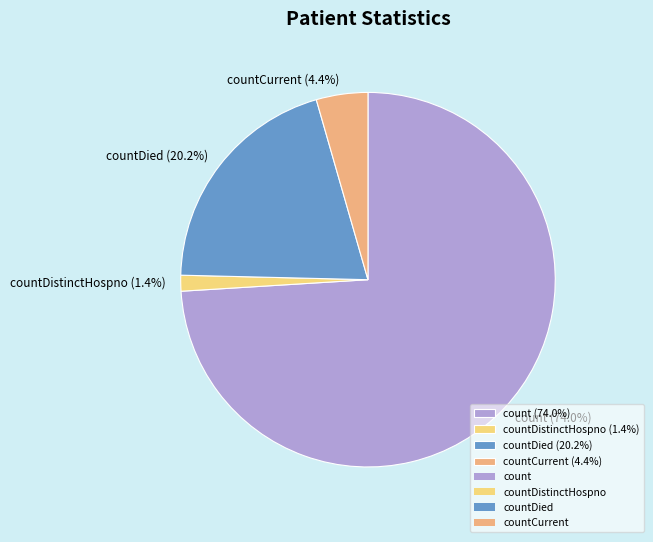

Which slice represents more than half of the pie?

count (74.0%)